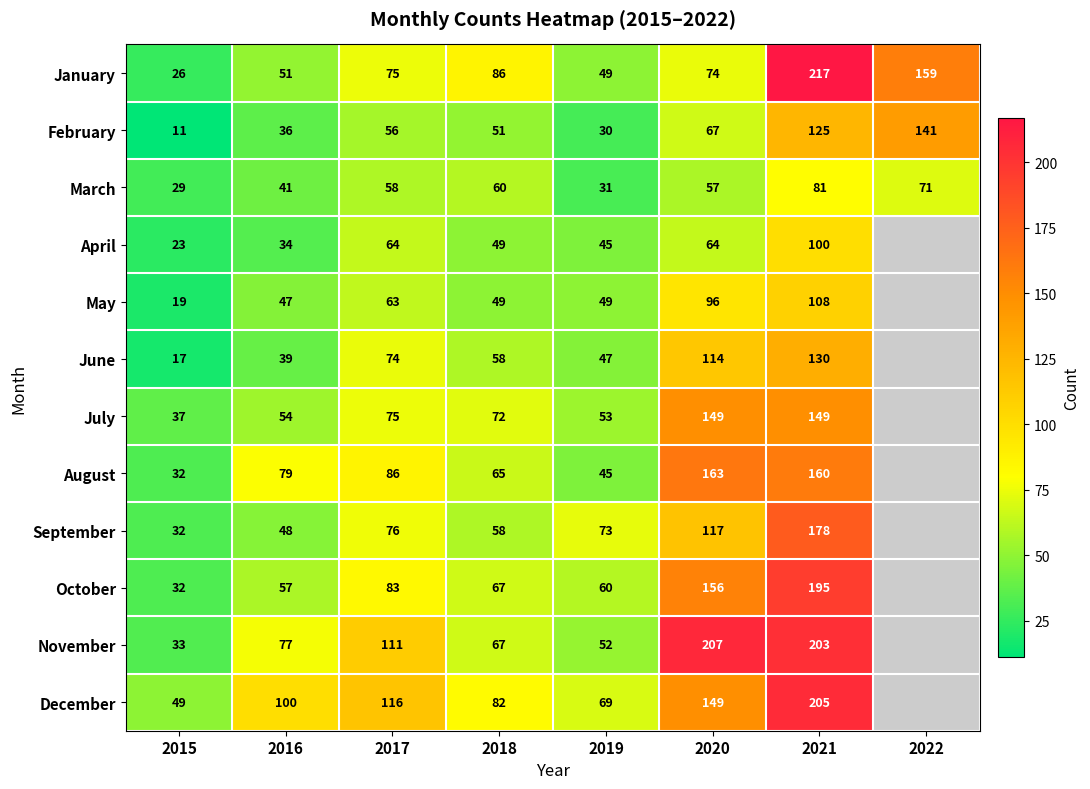

Is the value of February at 2017 greater than the value of November at 2019?

Yes